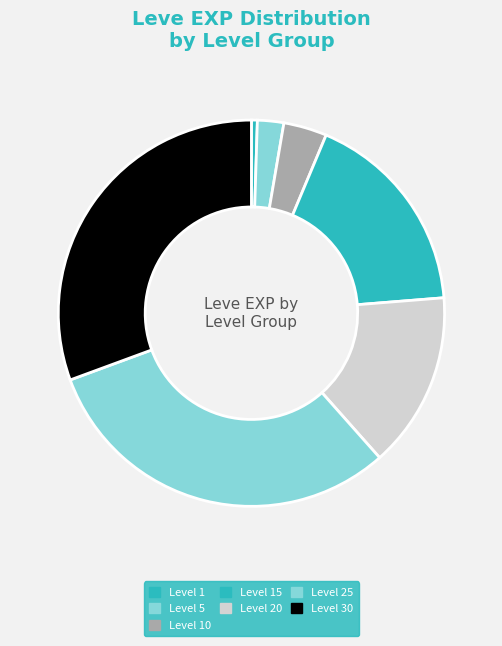

Count the number of slices in the pie.

7